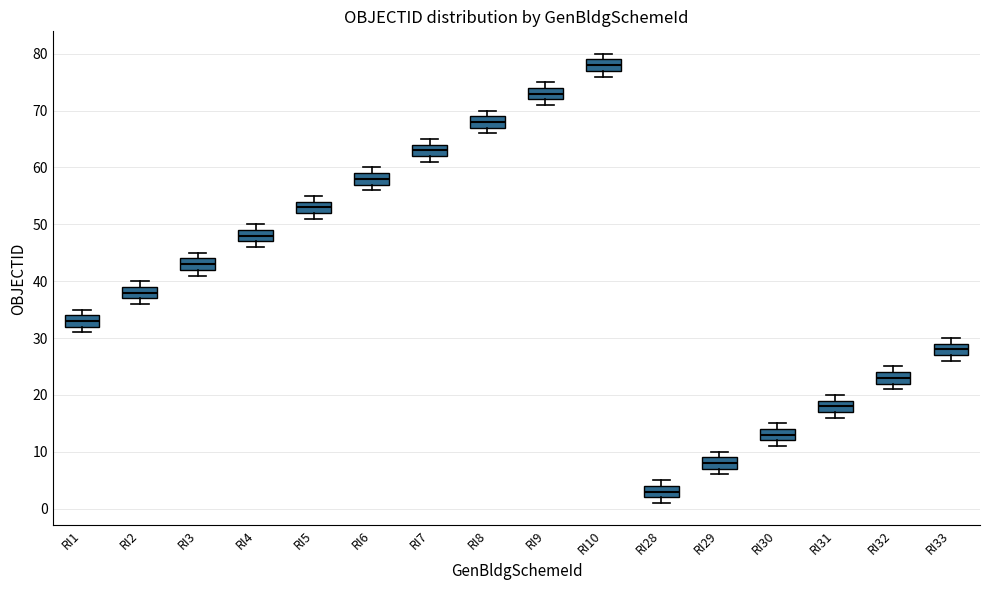

Reading left to right, read every box against the y-axis: the position of its median line, the range the box covers, and the ends of its whiskers. The values are not printed on the chart, so give them approximately, as read against the axis.

RI1: median 33, box 32 to 34, whiskers 31 to 35
RI2: median 38, box 37 to 39, whiskers 36 to 40
RI3: median 43, box 42 to 44, whiskers 41 to 45
RI4: median 48, box 47 to 49, whiskers 46 to 50
RI5: median 53, box 52 to 54, whiskers 51 to 55
RI6: median 58, box 57 to 59, whiskers 56 to 60
RI7: median 63, box 62 to 64, whiskers 61 to 65
RI8: median 68, box 67 to 69, whiskers 66 to 70
RI9: median 73, box 72 to 74, whiskers 71 to 75
RI10: median 78, box 77 to 79, whiskers 76 to 80
RI28: median 3, box 2 to 4, whiskers 1 to 5
RI29: median 8, box 7 to 9, whiskers 6 to 10
RI30: median 13, box 12 to 14, whiskers 11 to 15
RI31: median 18, box 17 to 19, whiskers 16 to 20
RI32: median 23, box 22 to 24, whiskers 21 to 25
RI33: median 28, box 27 to 29, whiskers 26 to 30